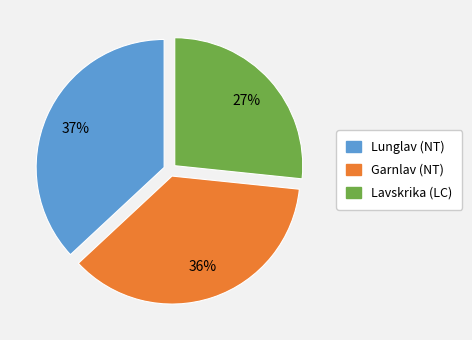

Do Lavskrika (LC) and Lunglav (NT) together represent more than half of the pie?

Yes